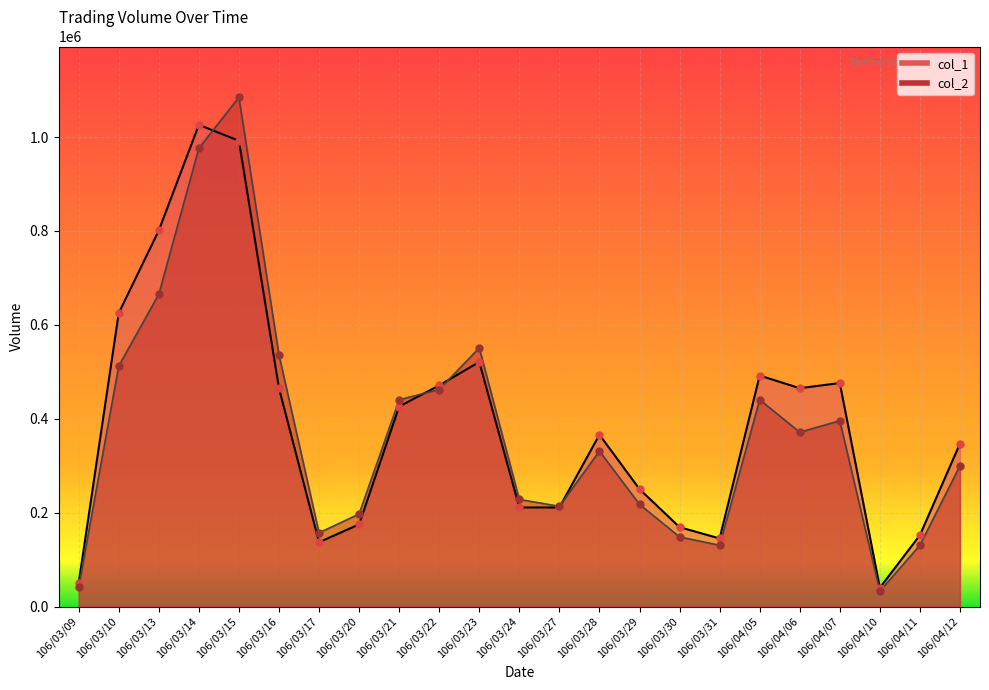

Which series reaches the maximum Y coordinate?

col_2